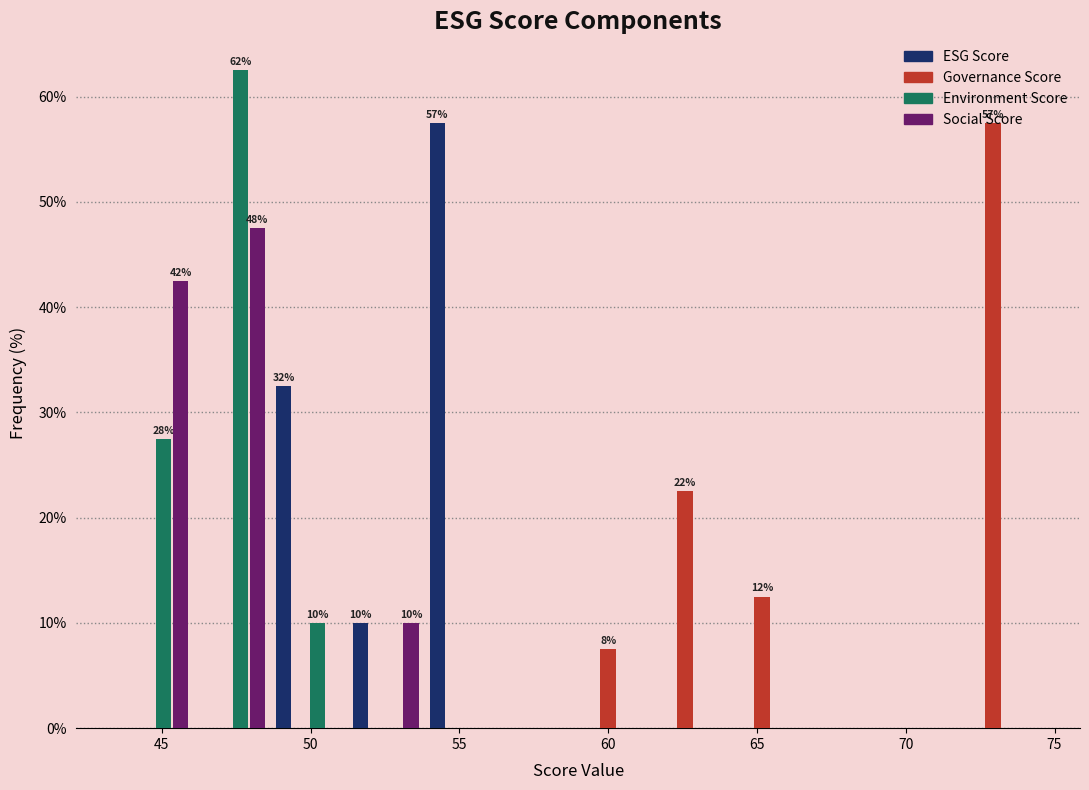

In the Social Score series, which range on the x-axis has the tallest bar?

46.0 to 48.5